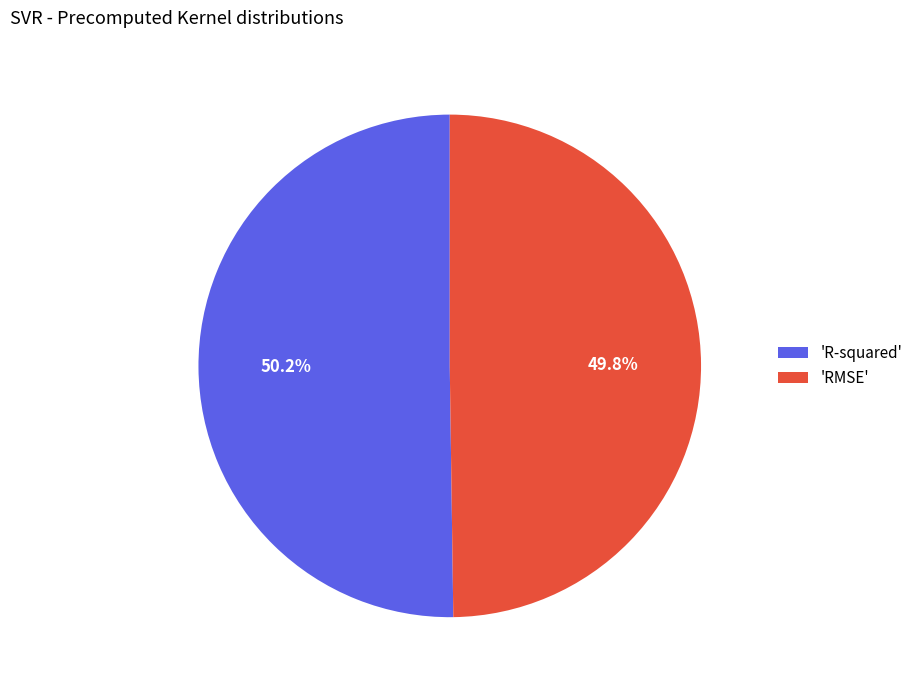

Does any single category account for the majority?

Yes